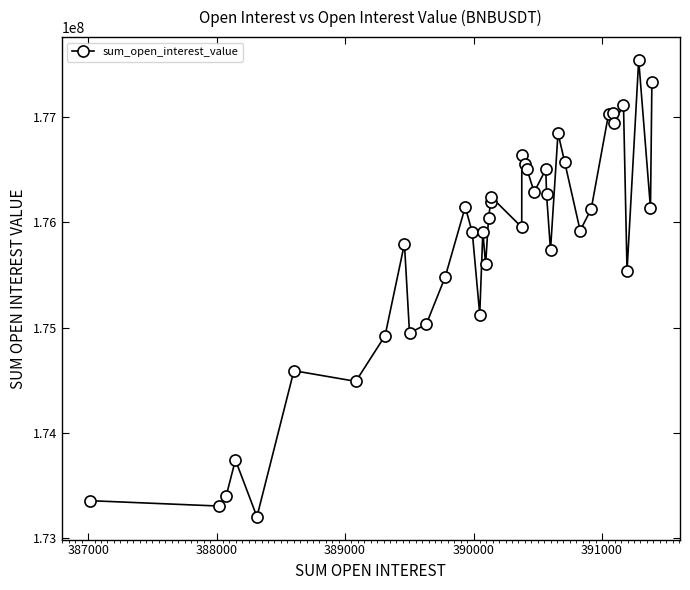

What is the greatest value displayed?

177541385.7